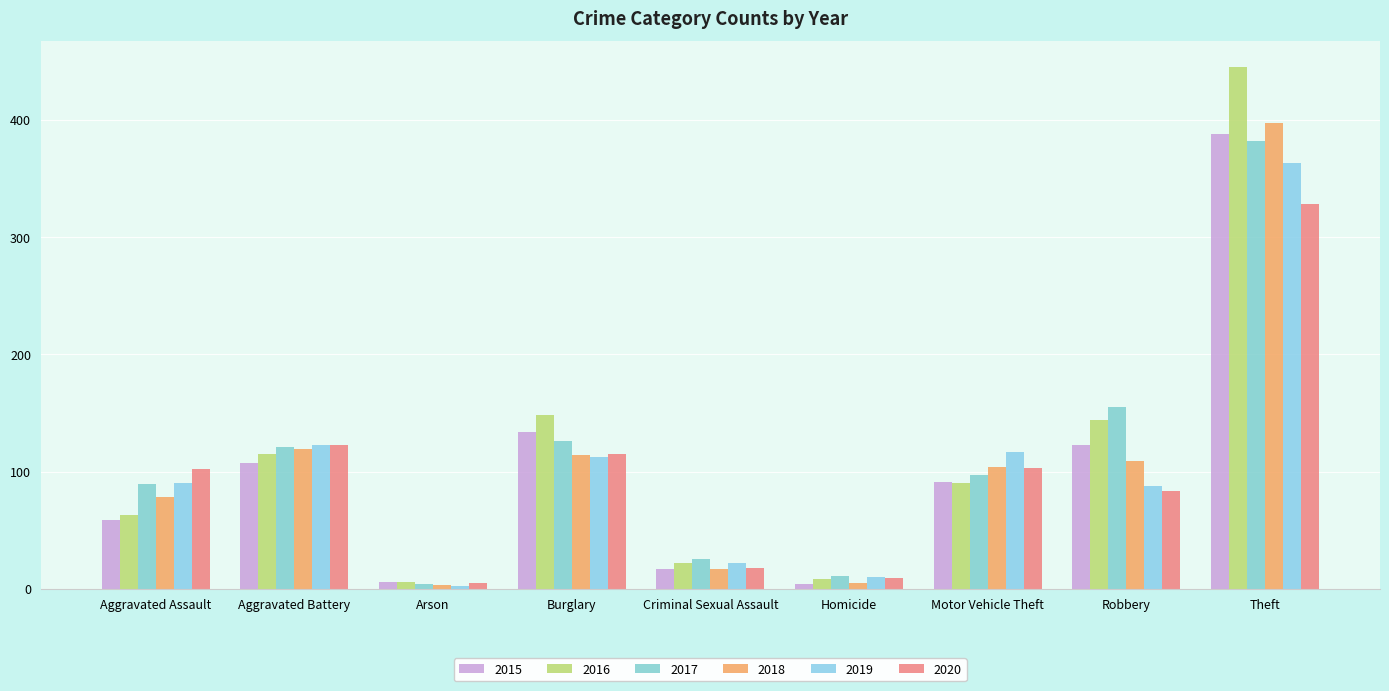

What are all the series names shown in the legend?

2015, 2016, 2017, 2018, 2019, 2020